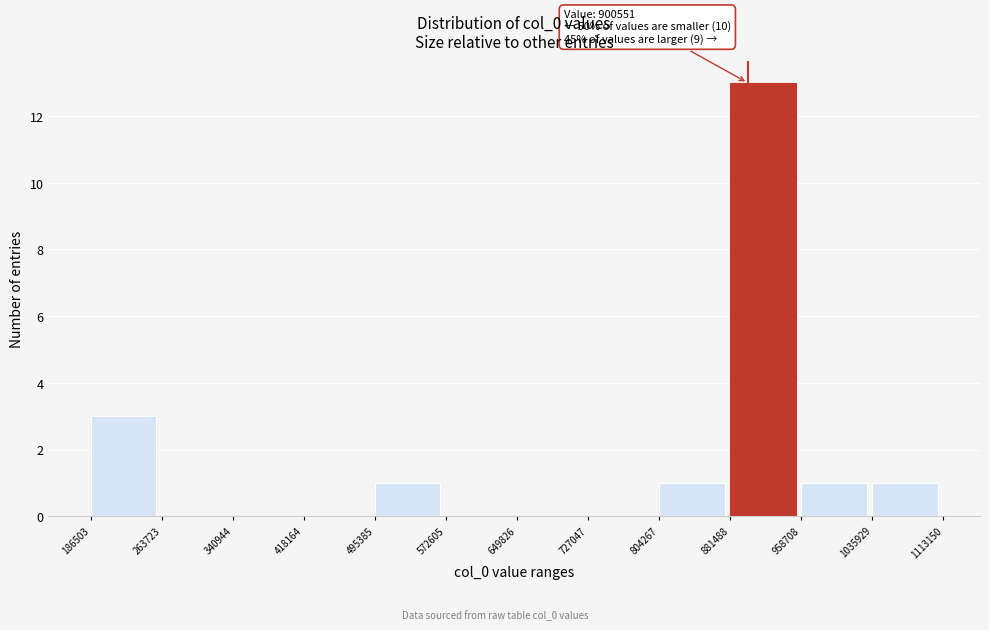

Which range on the x-axis has the tallest bar?

881488 to 958708